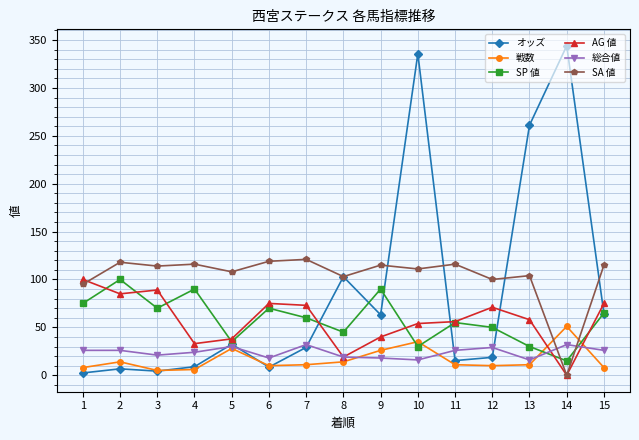

What is the value of the SP 値 point at the 1st from the left?

75.0